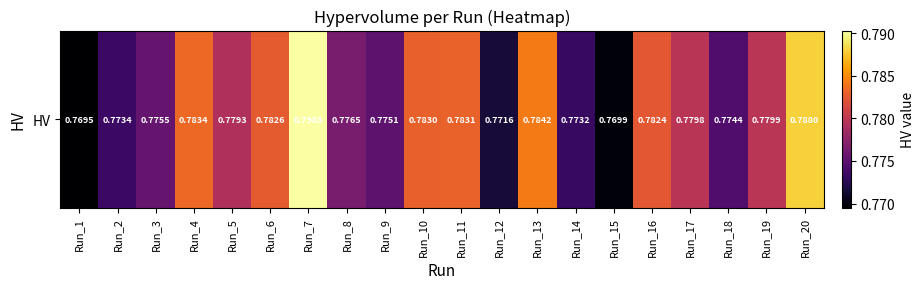

What is the smallest value displayed?

0.8